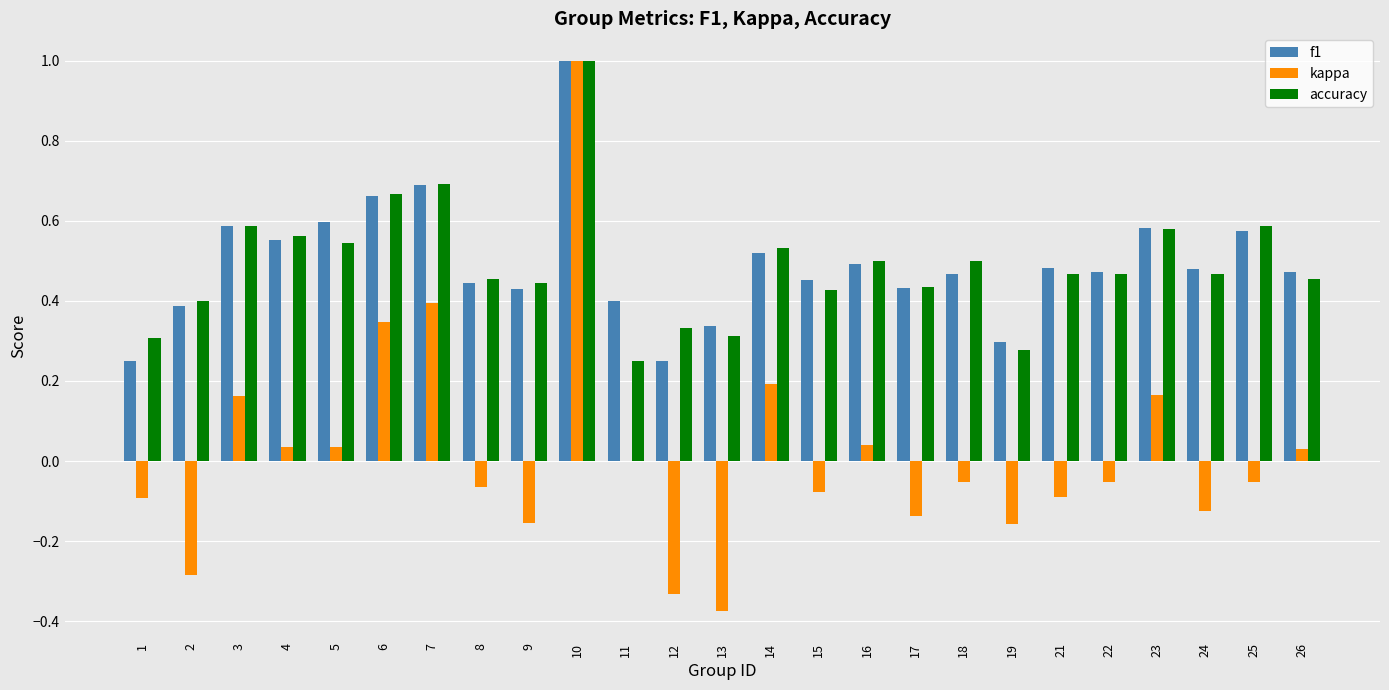

Is it true that accuracy equals 0.8 at 26?

False